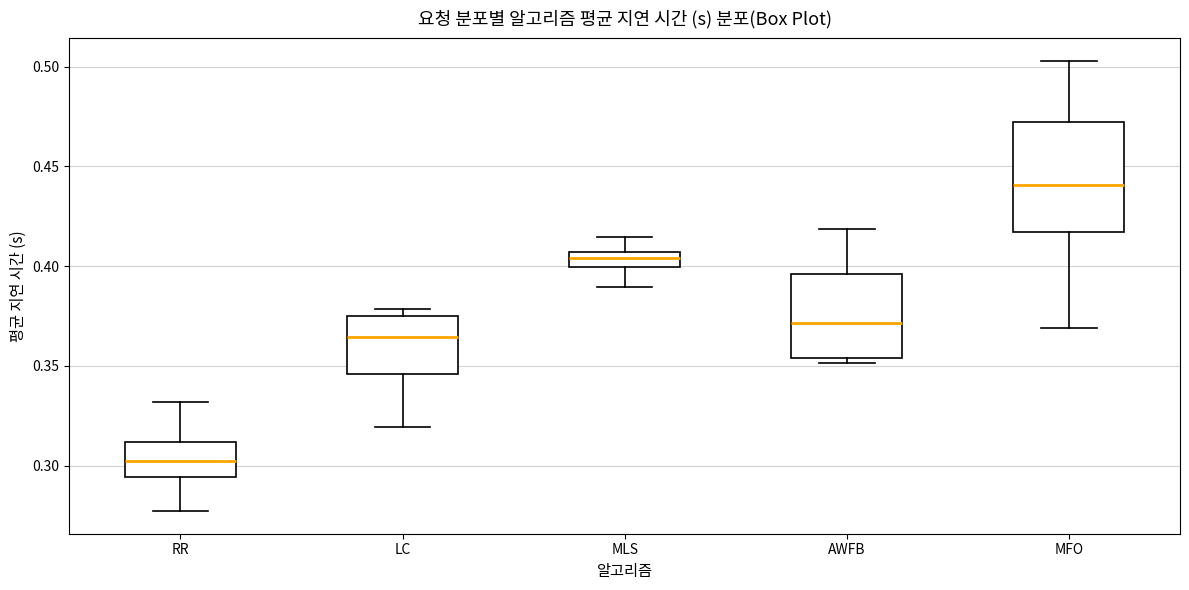

Comparing the boxes themselves (not the whiskers), which one is the tallest?

MFO